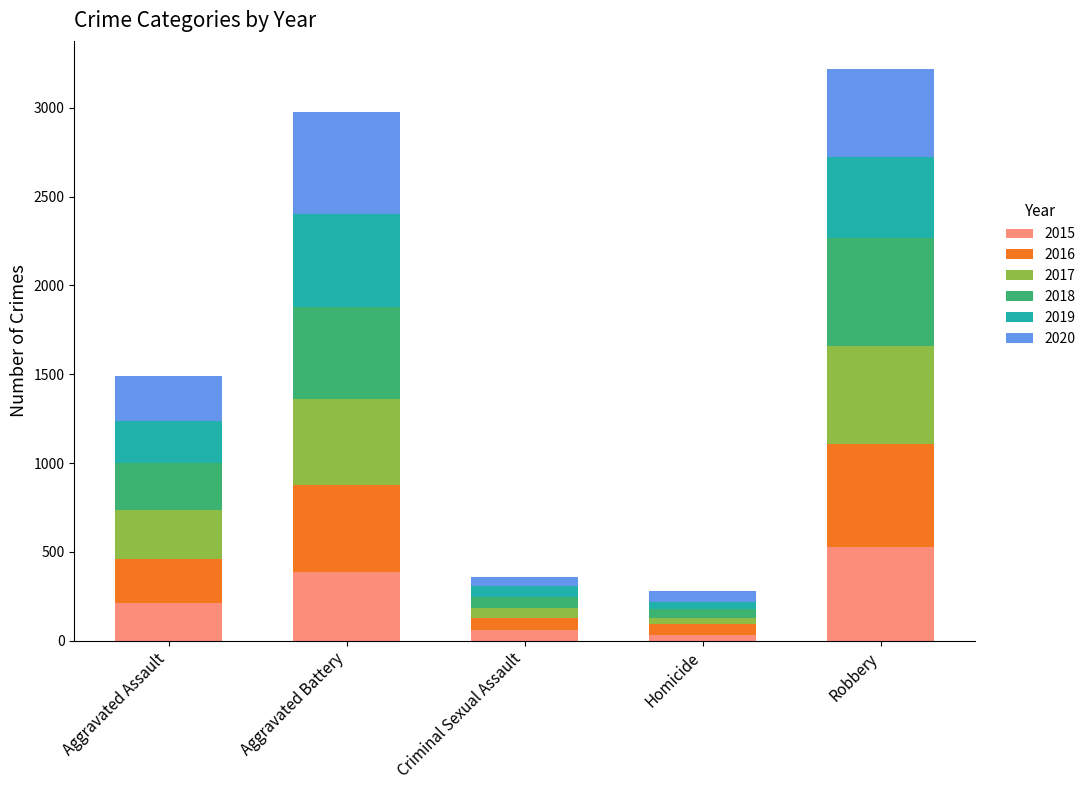

Reading right to left, what are the values for 2015?

Robbery=527	Homicide=32	Criminal Sexual Assault=58	Aggravated Battery=387	Aggravated Assault=210